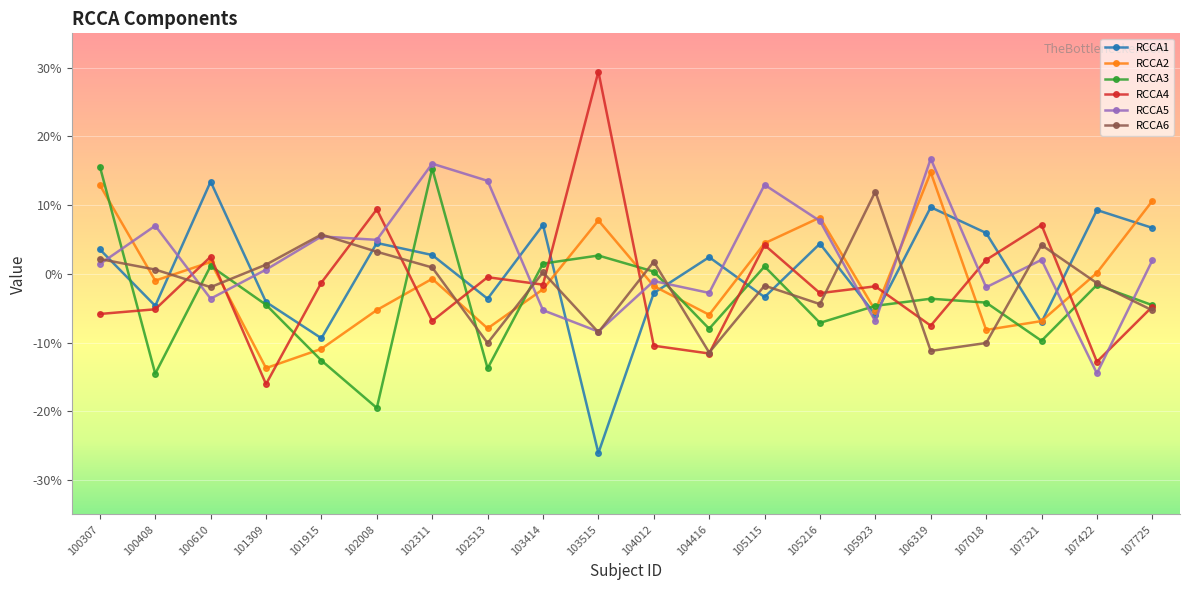

Which series has the largest total across all categories?

RCCA5